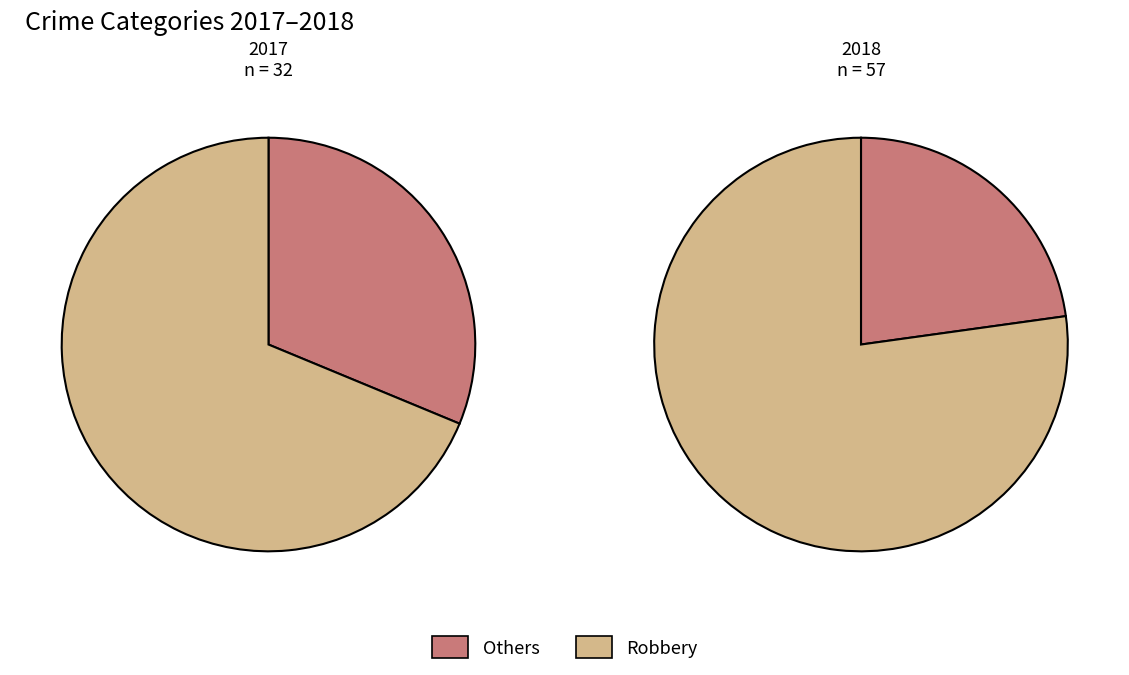

To the nearest percent, what is the difference between the values_2018 and 2 slice percentages?

11%